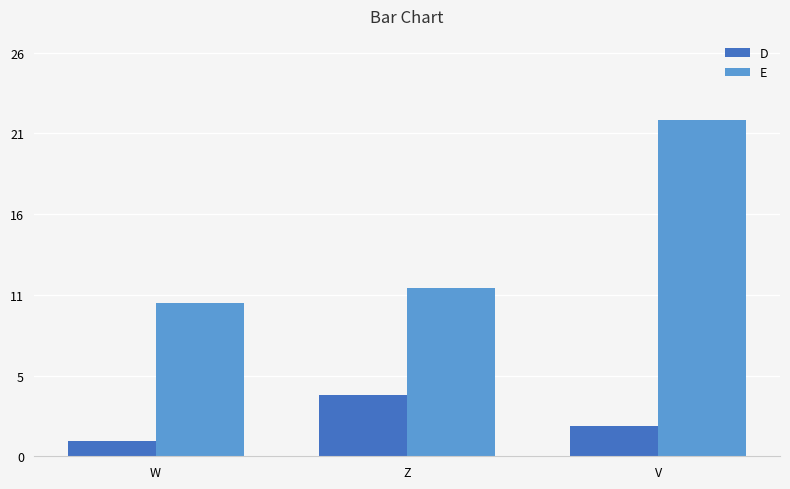

Does the chart contain any negative values?

No